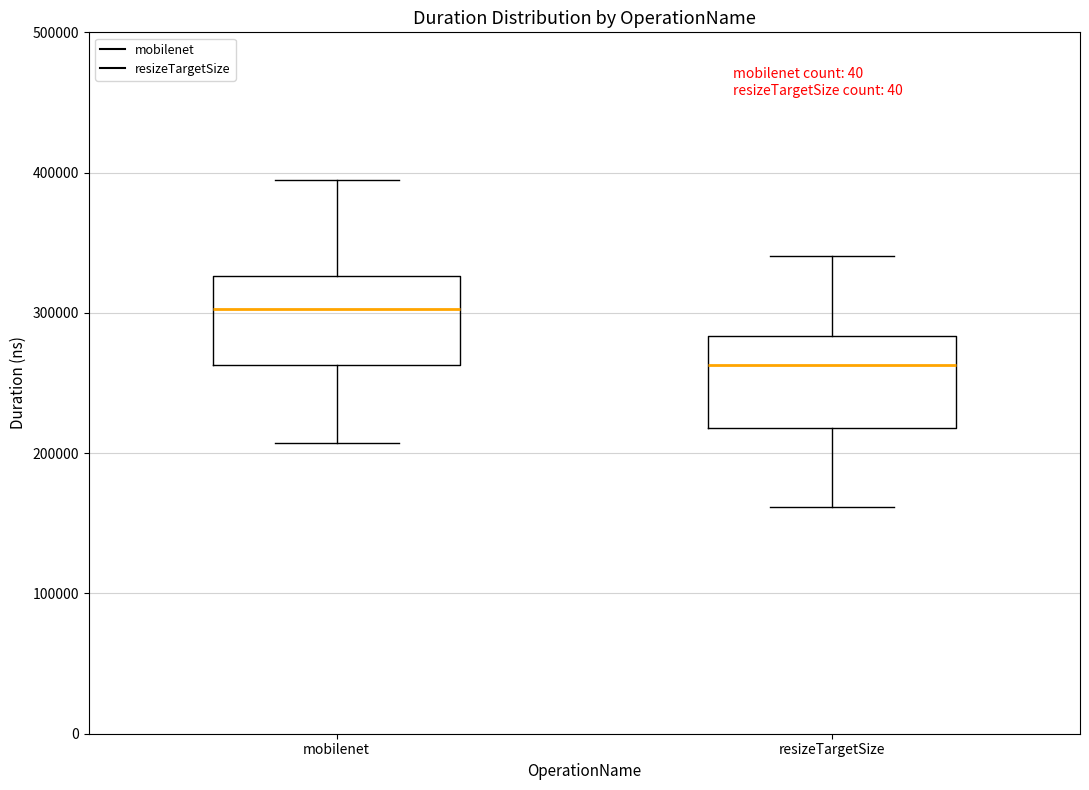

Reading left to right, read every box against the y-axis: the position of its median line, the range the box covers, and the ends of its whiskers. The values are not printed on the chart, so give them approximately, as read against the axis.

mobilenet: median 300000, box 260000 to 330000, whiskers 210000 to 390000
resizeTargetSize: median 260000, box 220000 to 280000, whiskers 160000 to 340000